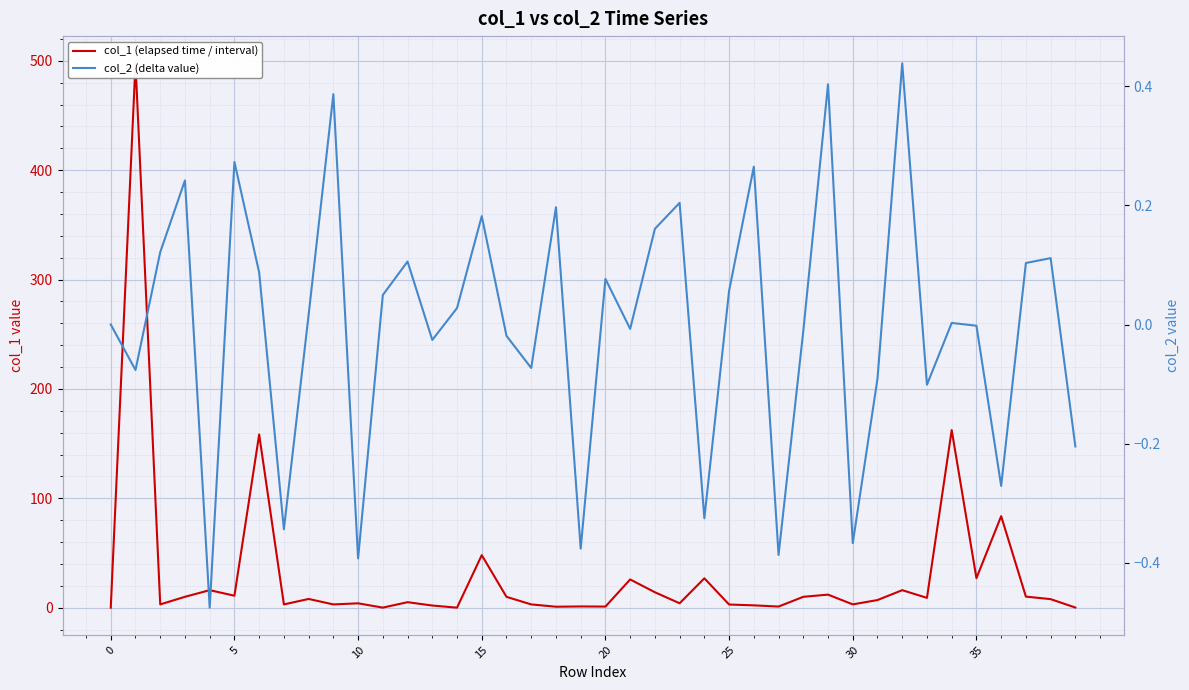

What is the label of the 1st point from the right?

39